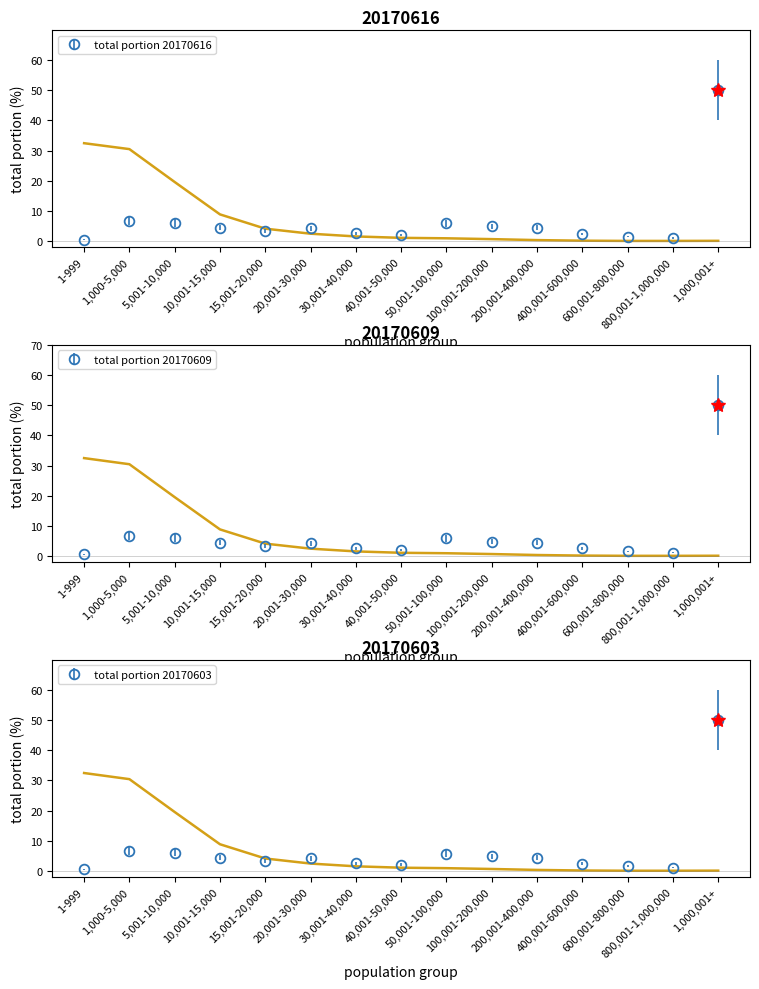

Reading left to right, list all the values displayed in this chart.

20170616_total_portion: 1-999=0.5	1,000-5,000=6.8	5,001-10,000=6.0	10,001-15,000=4.4	15,001-20,000=3.2	20,001-30,000=4.2	30,001-40,000=2.6	40,001-50,000=2.0	50,001-100,000=5.9	100,001-200,000=4.8	200,001-400,000=4.4	400,001-600,000=2.3	600,001-800,000=1.5	800,001-1,000,000=1.1	1,000,001+=50.0
20170609_total_portion: 1-999=0.5	1,000-5,000=6.8	5,001-10,000=6.0	10,001-15,000=4.4	15,001-20,000=3.2	20,001-30,000=4.2	30,001-40,000=2.6	40,001-50,000=2.0	50,001-100,000=5.9	100,001-200,000=4.8	200,001-400,000=4.5	400,001-600,000=2.5	600,001-800,000=1.5	800,001-1,000,000=1.1	1,000,001+=50.0
20170603_total_portion: 1-999=0.5	1,000-5,000=6.7	5,001-10,000=6.0	10,001-15,000=4.4	15,001-20,000=3.2	20,001-30,000=4.1	30,001-40,000=2.6	40,001-50,000=2.1	50,001-100,000=5.7	100,001-200,000=4.8	200,001-400,000=4.4	400,001-600,000=2.3	600,001-800,000=1.5	800,001-1,000,000=1.1	1,000,001+=50.0